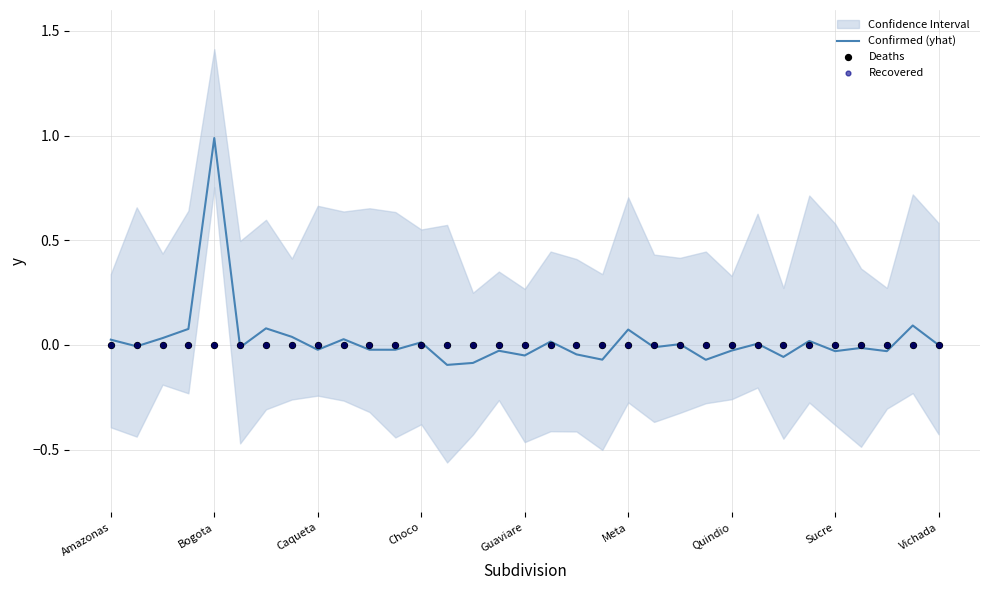

Which series has the largest total across all categories?

Confirmed (yhat)